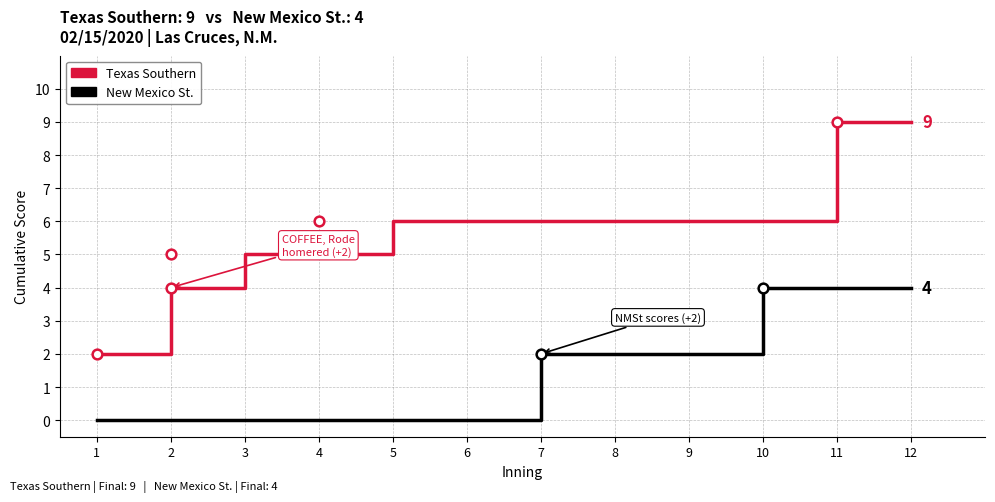

What is the maximum value for Texas Southern?

9